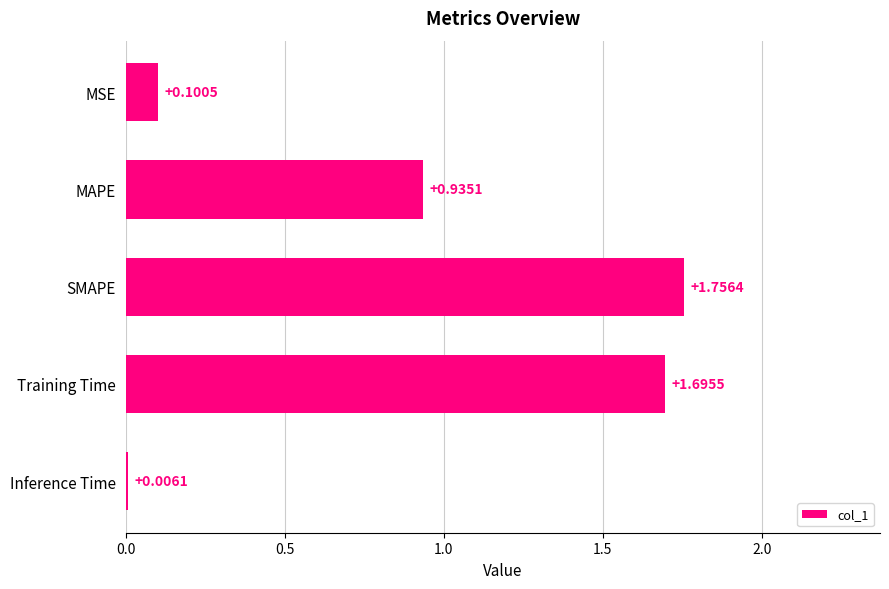

What is the sum of the values at SMAPE and Training Time?

3.5